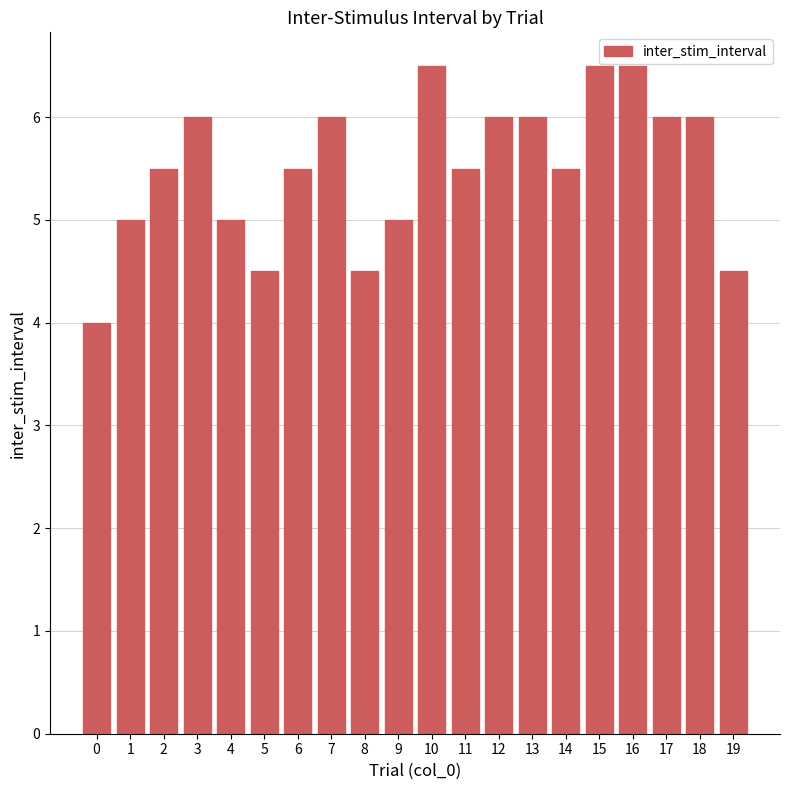

How many bars are there in total?

20